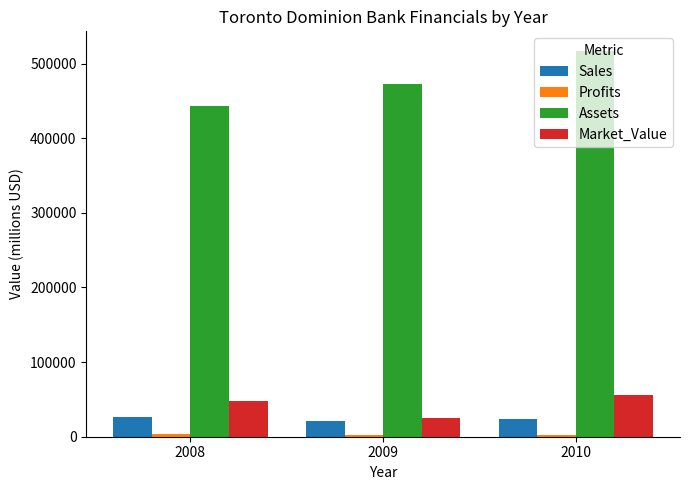

How many data points does each series have?

3